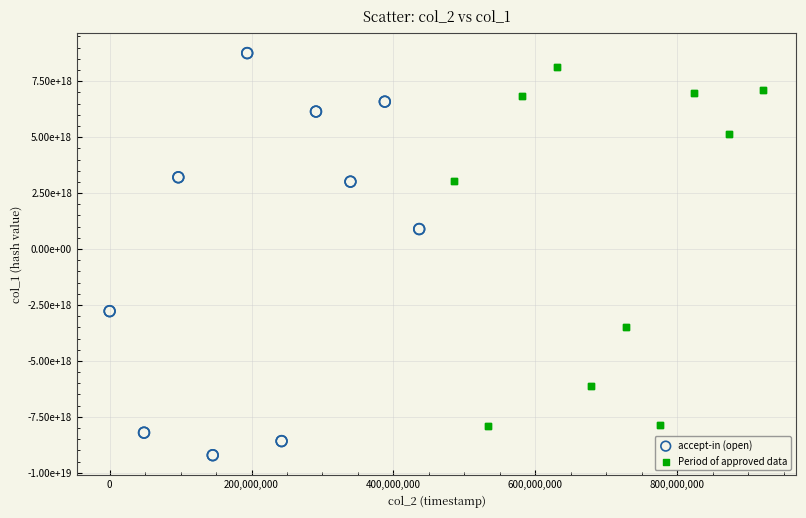

Which series reaches the minimum Y coordinate?

accept-in (open)